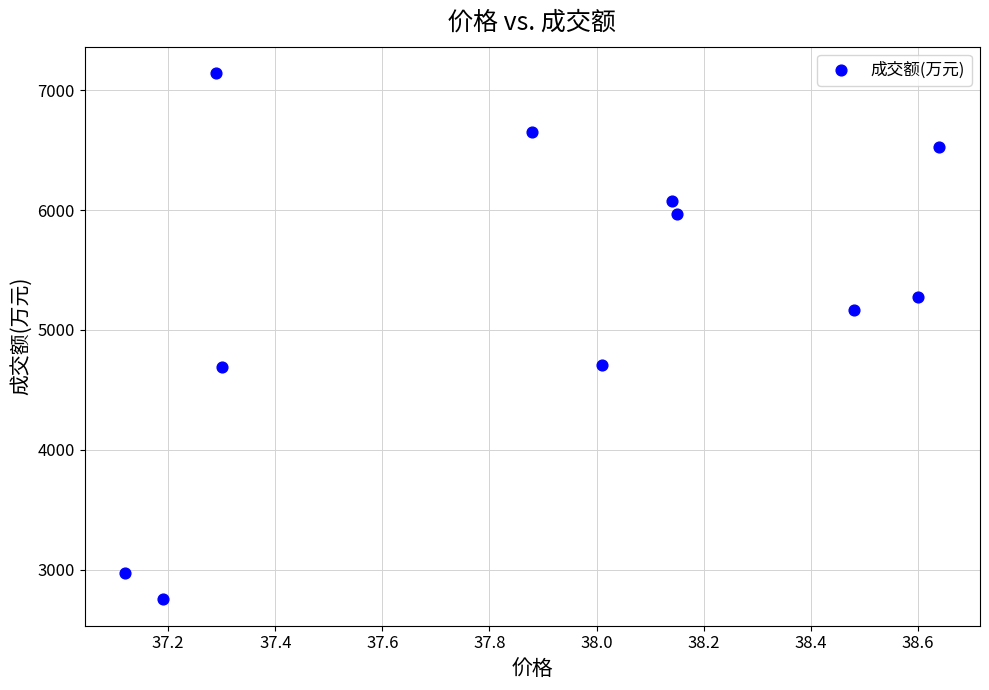

What is the average Y value?

5266